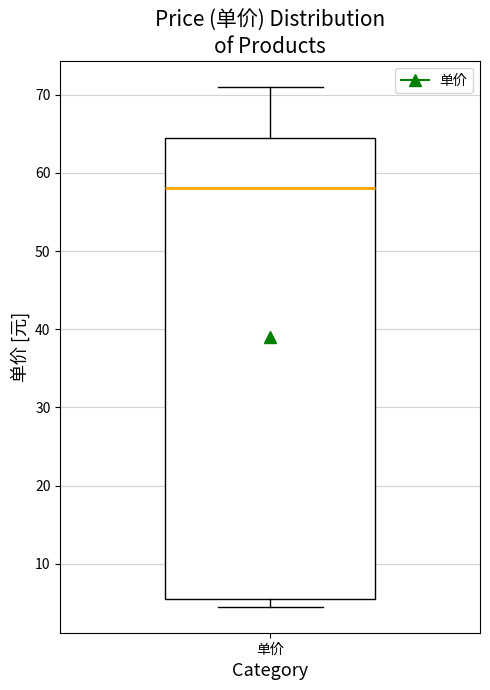

Where is the lower edge of the box for 单价 on the y-axis? The values are not printed on the chart, so give them approximately, as read against the axis.

5